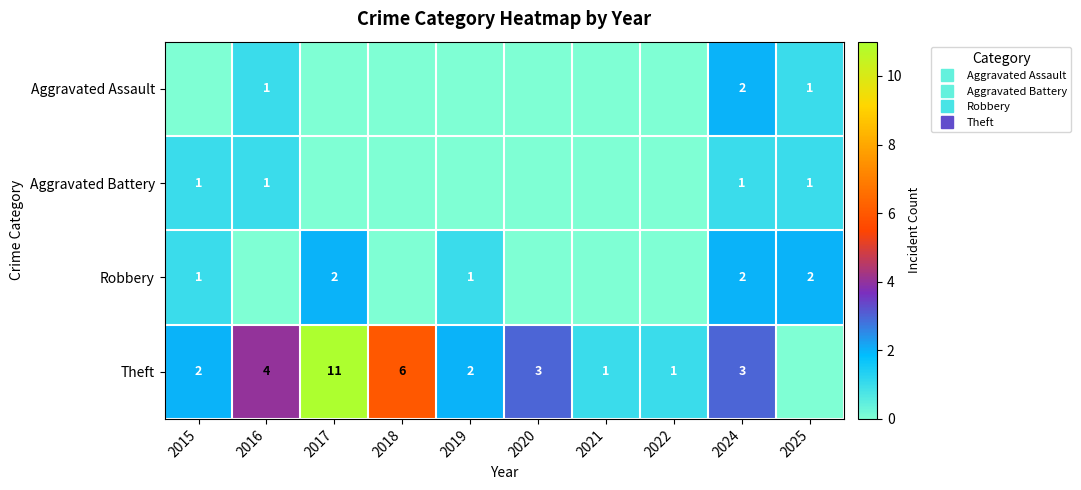

How many data points does each series have?

10